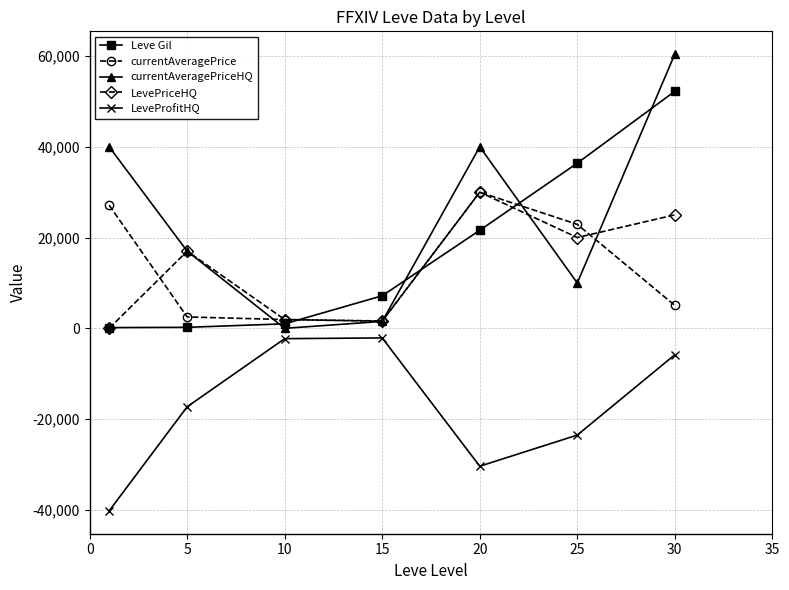

True or false: currentAveragePriceHQ and LeveProfitHQ cross at least once.

False